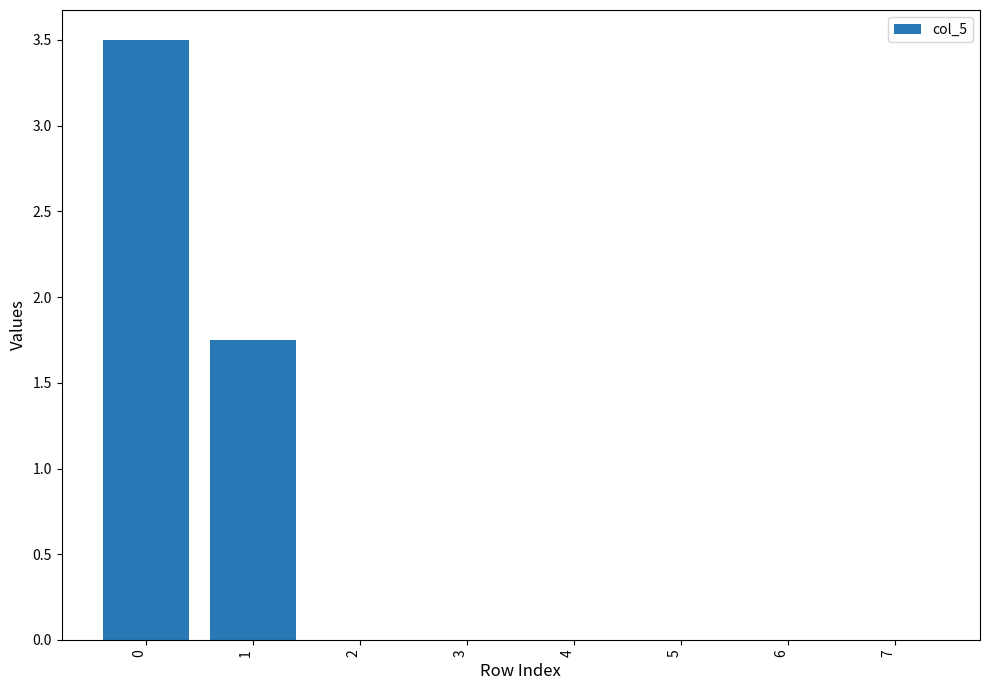

What is the average value?

0.7